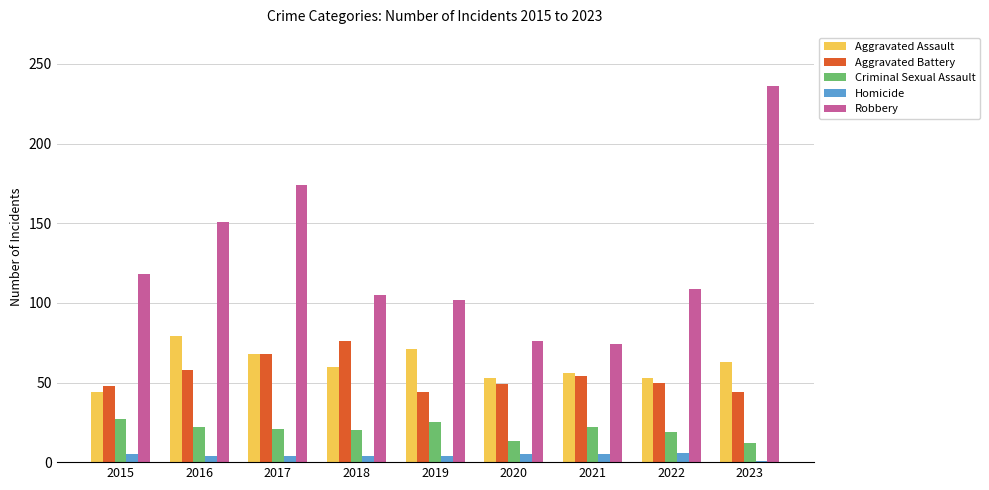

The Robbery series shows 109 at 2022. True or false?

True